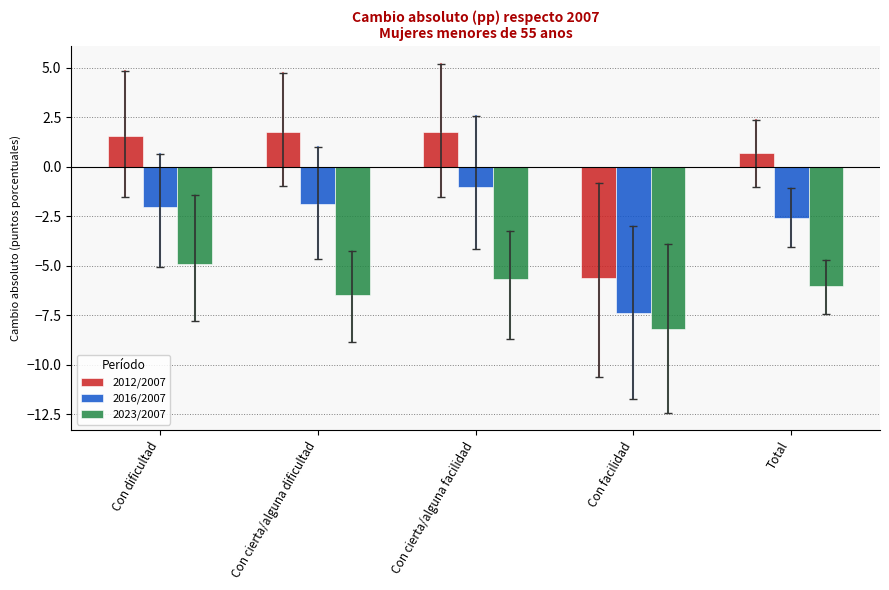

List the series in order of their peak value, lowest first.

2023/2007, 2016/2007, 2012/2007